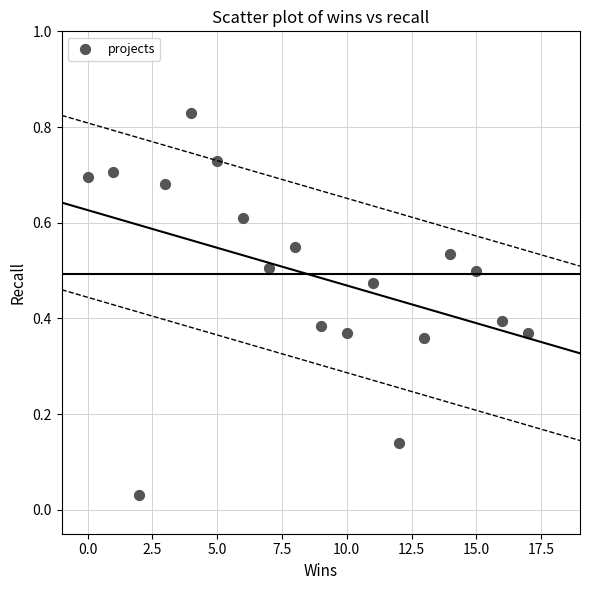

What is the range of X values (max minus min)?

17.0